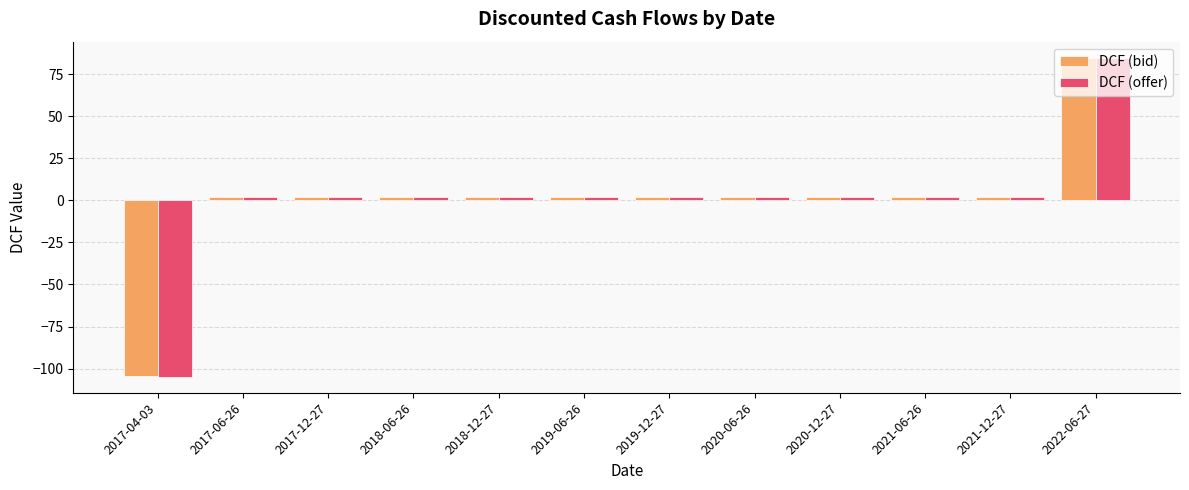

Which series has the widest spread of values?

DCF (offer)